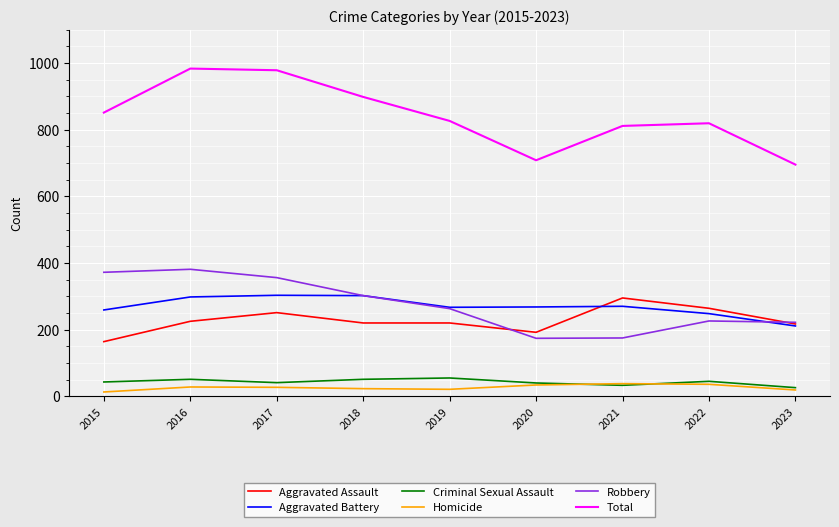

How many lines are shown in the chart?

6